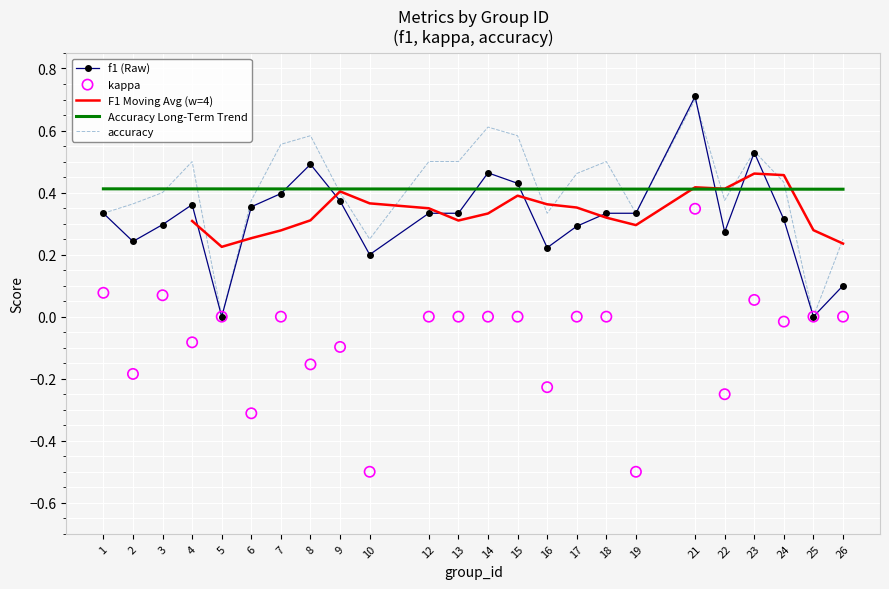

Which series contains the highest Y value?

f1